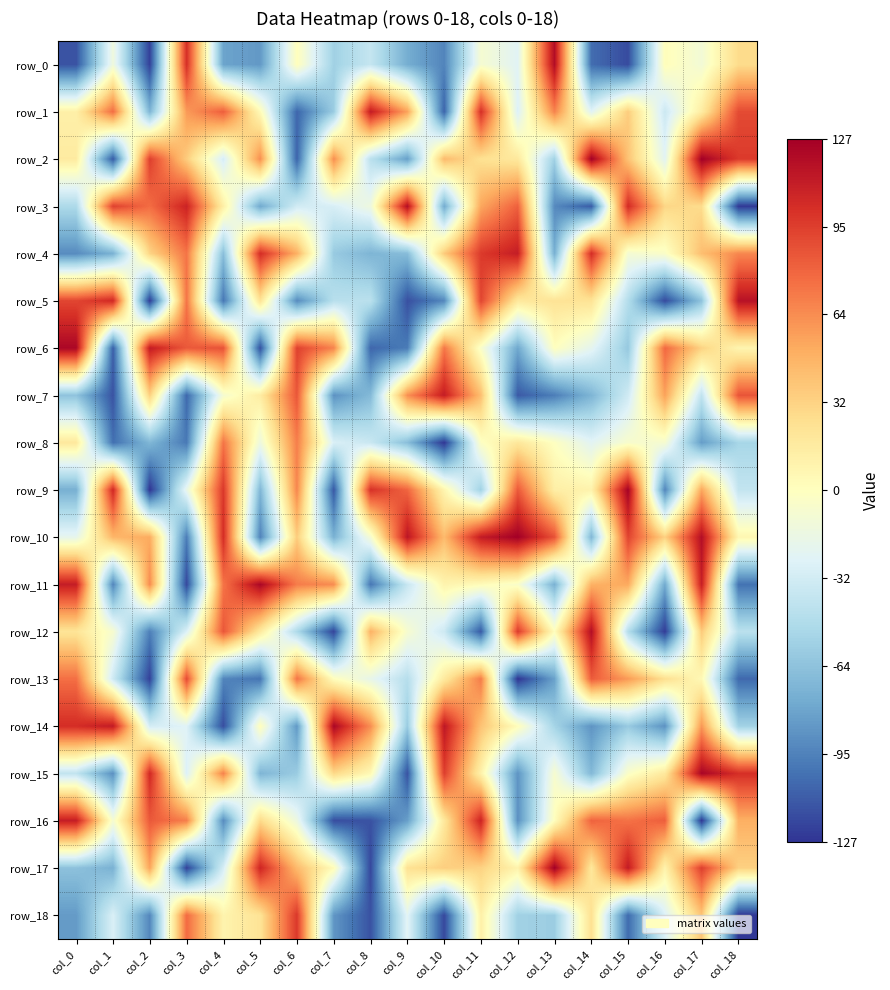

True or false: row_0 has a value of -115 at col_0.

True